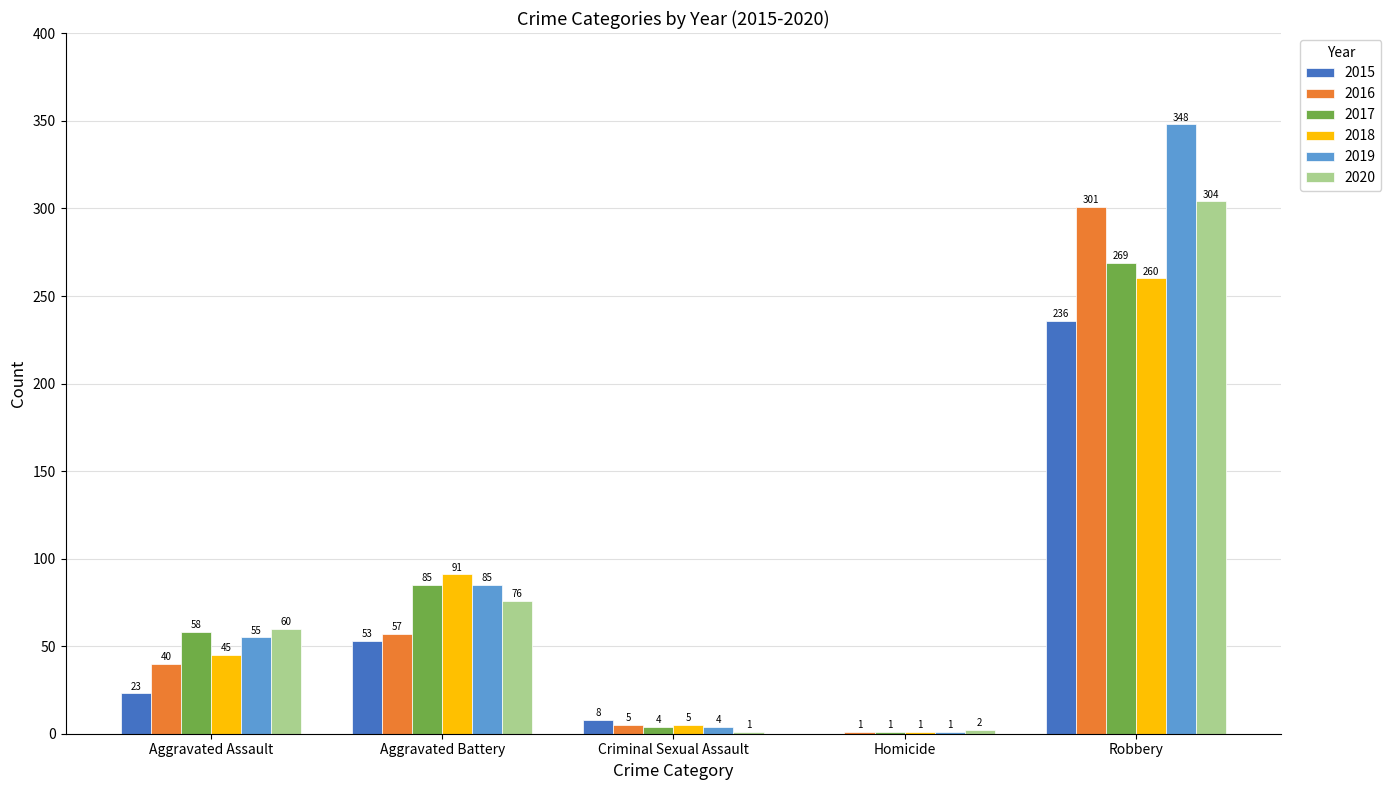

Which series has the widest spread of values?

2019